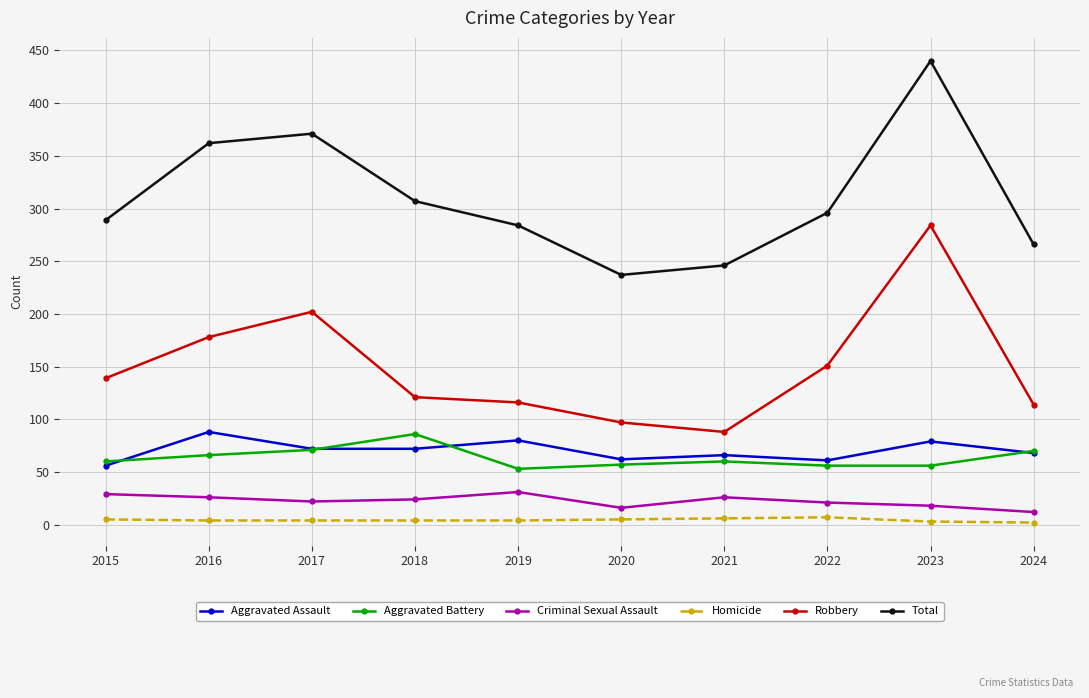

At which category is the sum across all series the highest?

2023